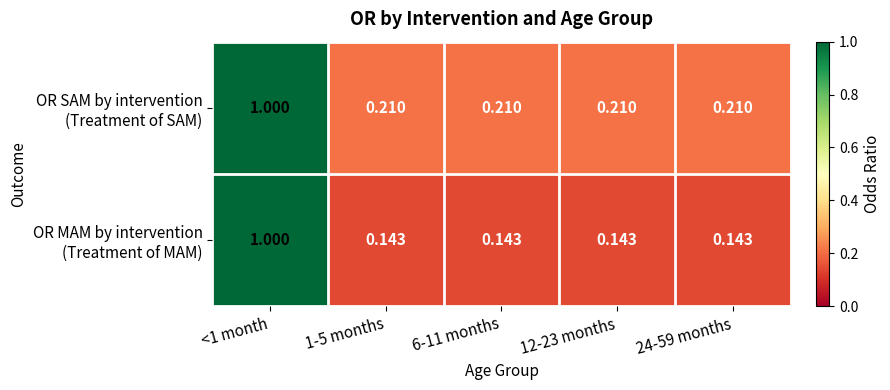

How many distinct data groups are displayed?

2